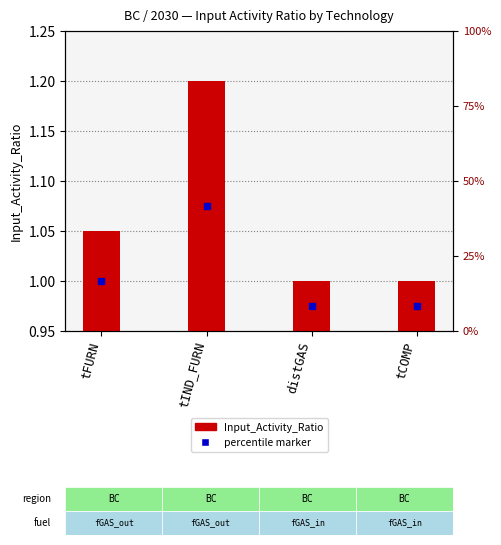

Where is the data nearest to the value 1?

distGAS